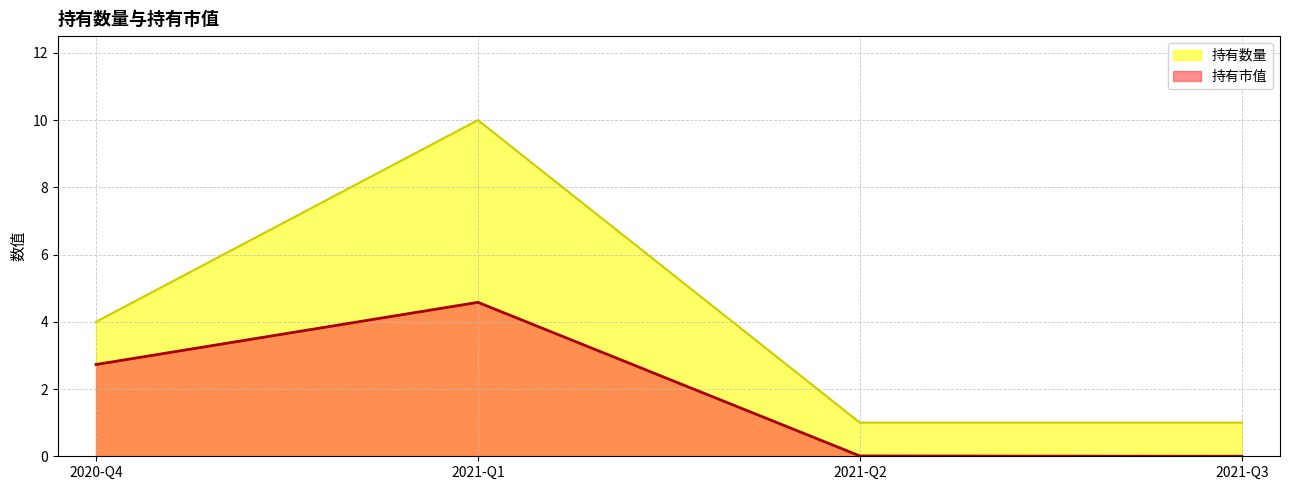

Reading right to left, list all the values displayed in this chart.

持有市值: 2021-Q3=0.0	2021-Q2=0.0	2021-Q1=4.6	2020-Q4=2.7
持有数量: 2021-Q3=1.0	2021-Q2=1.0	2021-Q1=10.0	2020-Q4=4.0